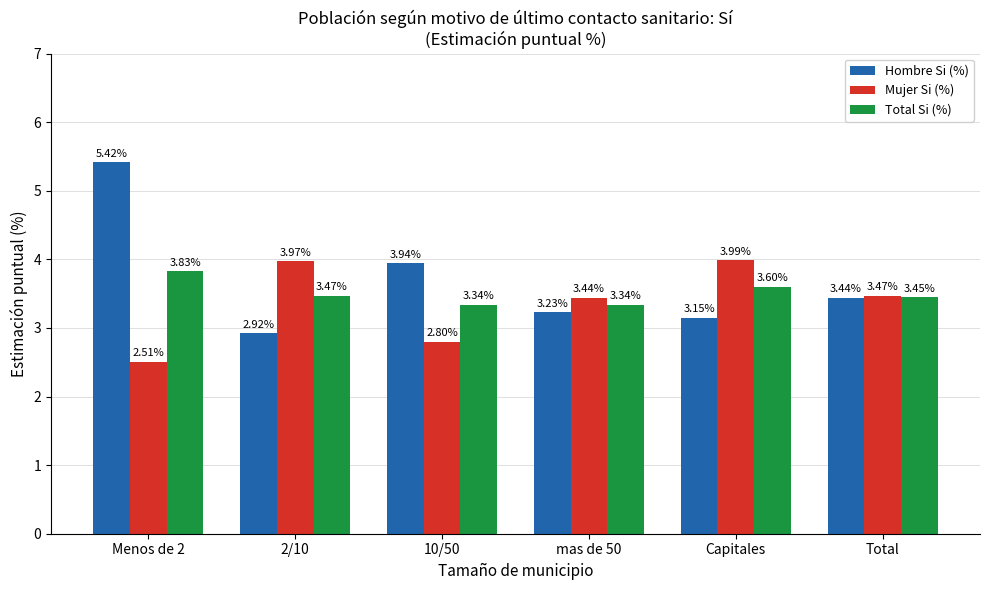

What is the greatest value displayed?

5.4